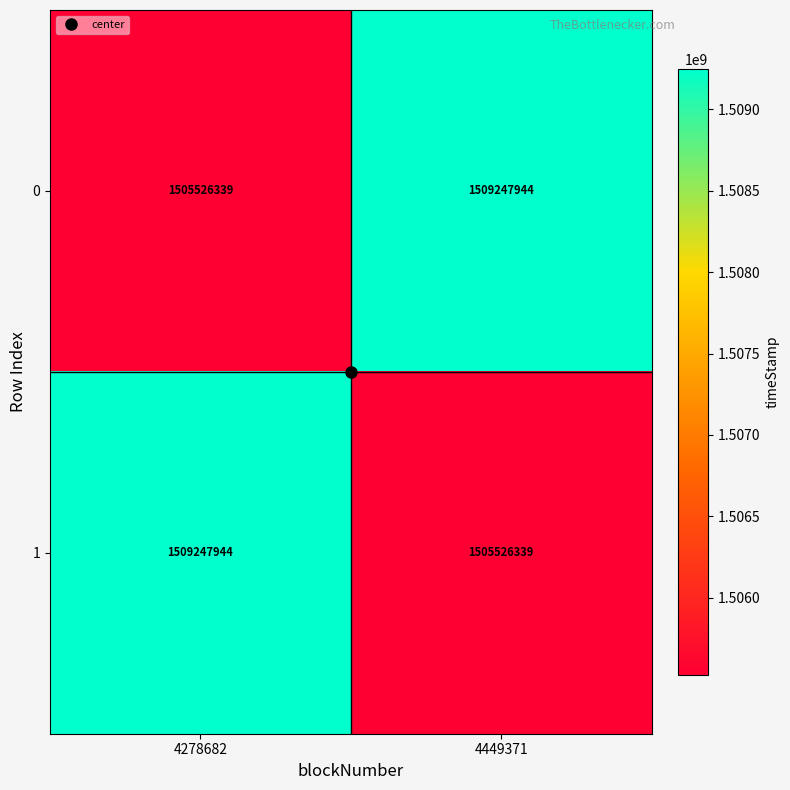

At how many categories does at least one series exceed 1507817733?

2